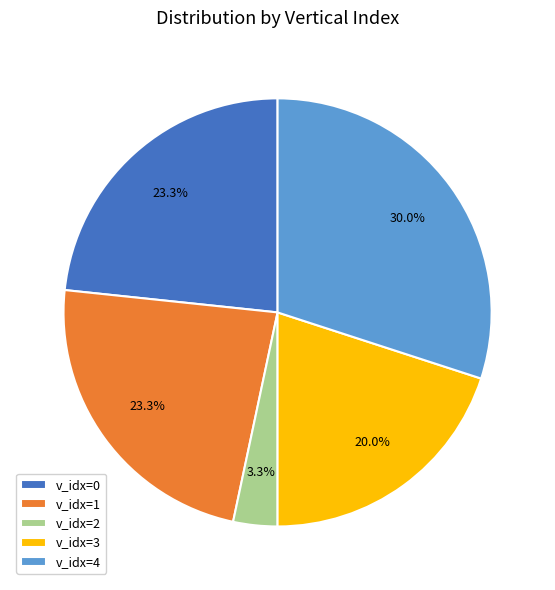

Approximately how many times larger is the value at v_idx=0 compared to v_idx=3?

1.2